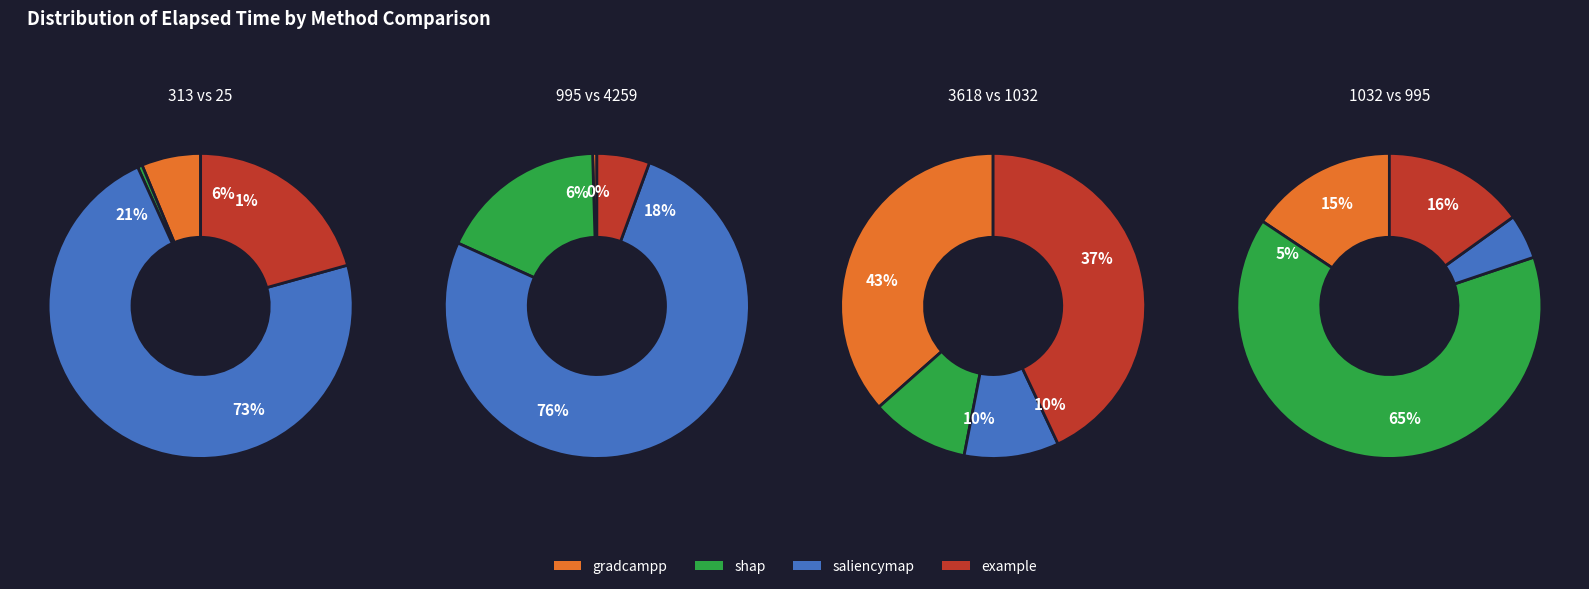

What percentage do 25 and 3618 together represent?

92.1%